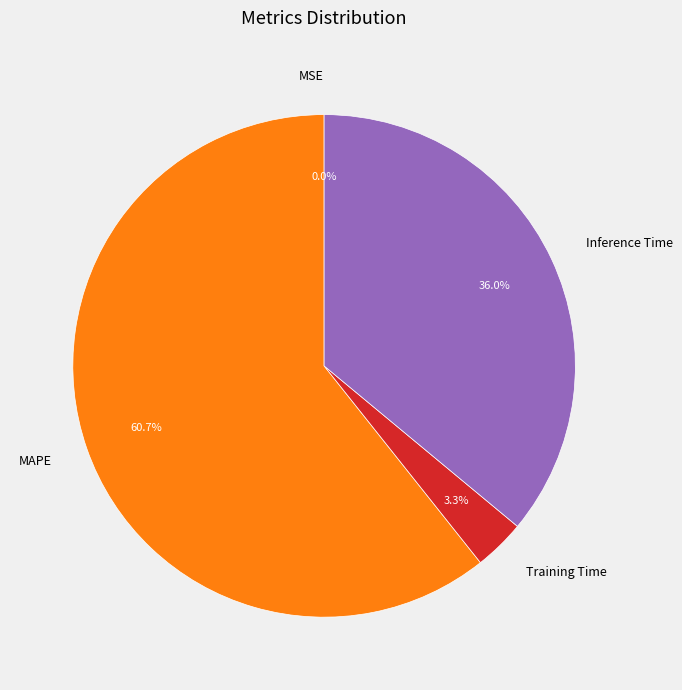

Which category has the biggest portion of the pie?

MAPE